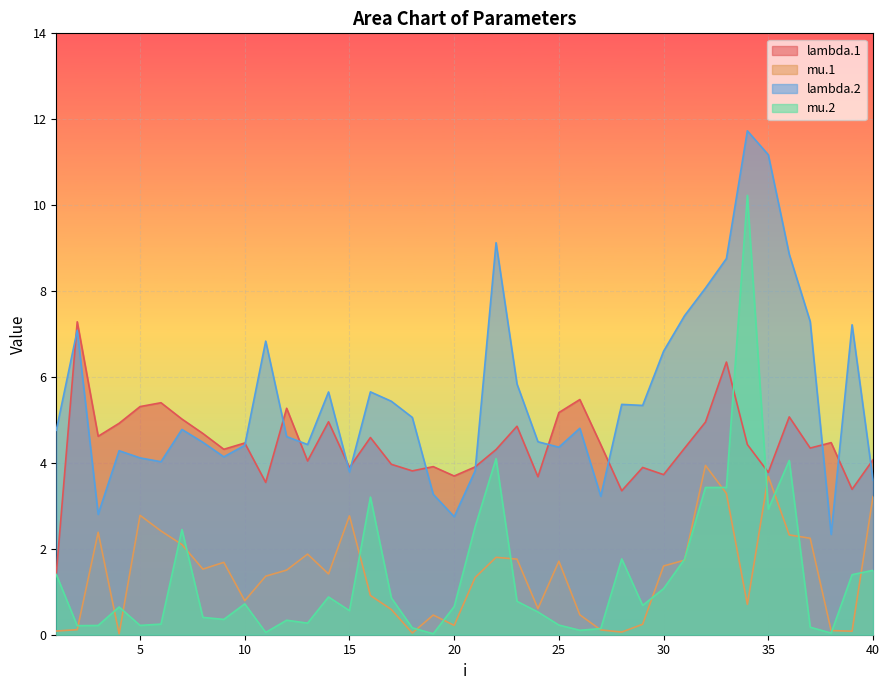

What is the value of the lambda.2 point at the 33rd from the left?

8.8